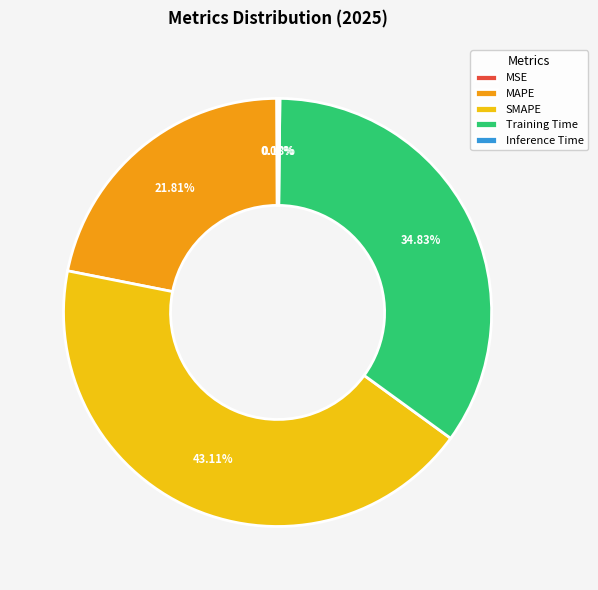

Which has a higher value, MAPE or Training Time?

Training Time